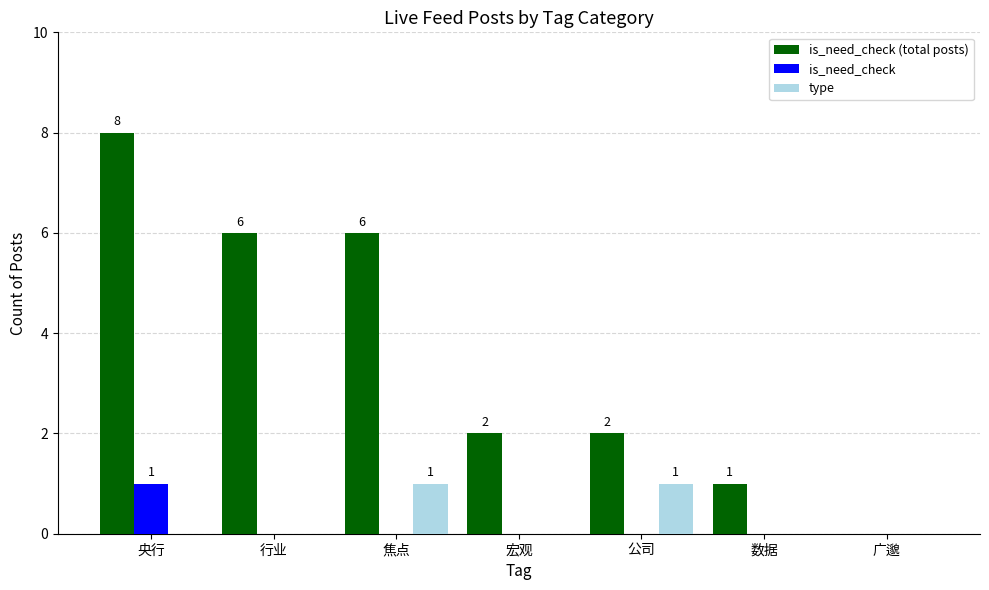

What is the sum of all is_need_check (total posts) values?

25